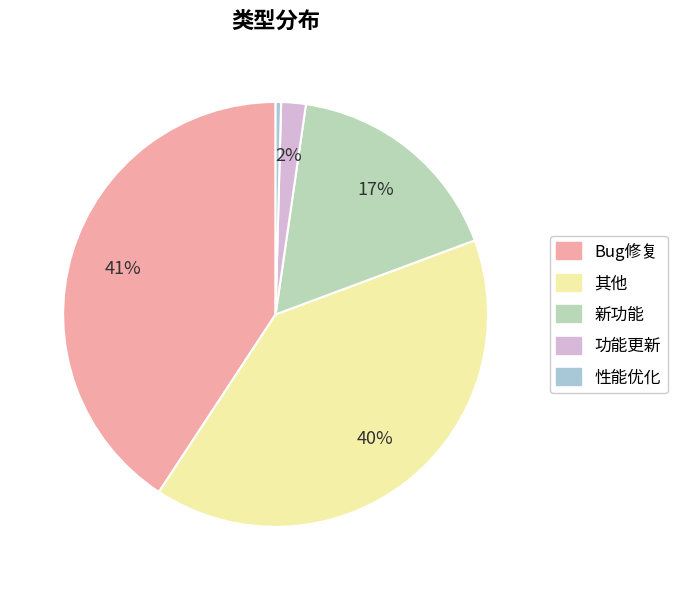

Which category has the biggest portion of the pie?

Bug修复